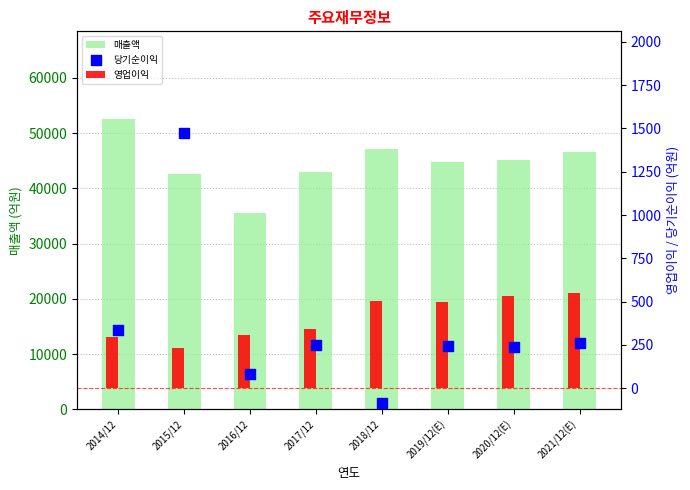

Which series has the largest total across all categories?

매출액